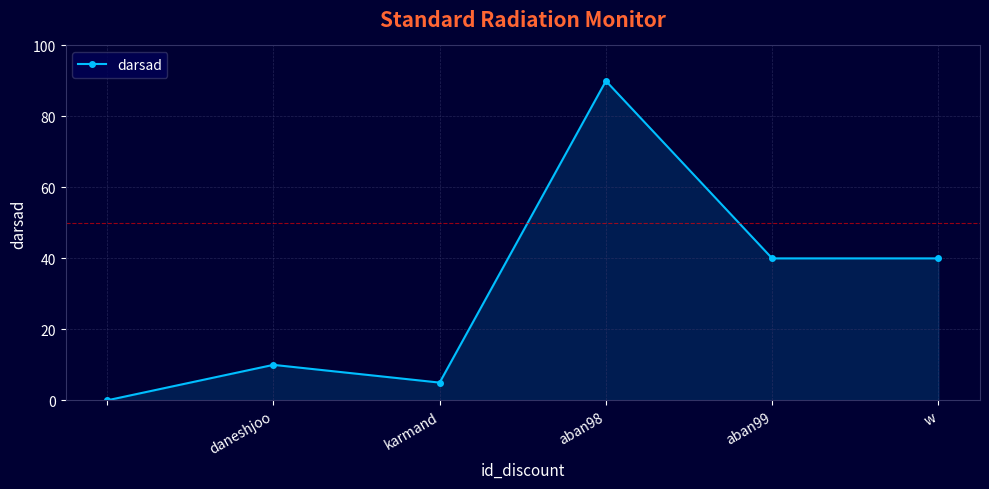

Reading left to right, extract all data points from this chart.

0	10	5	90	40	40